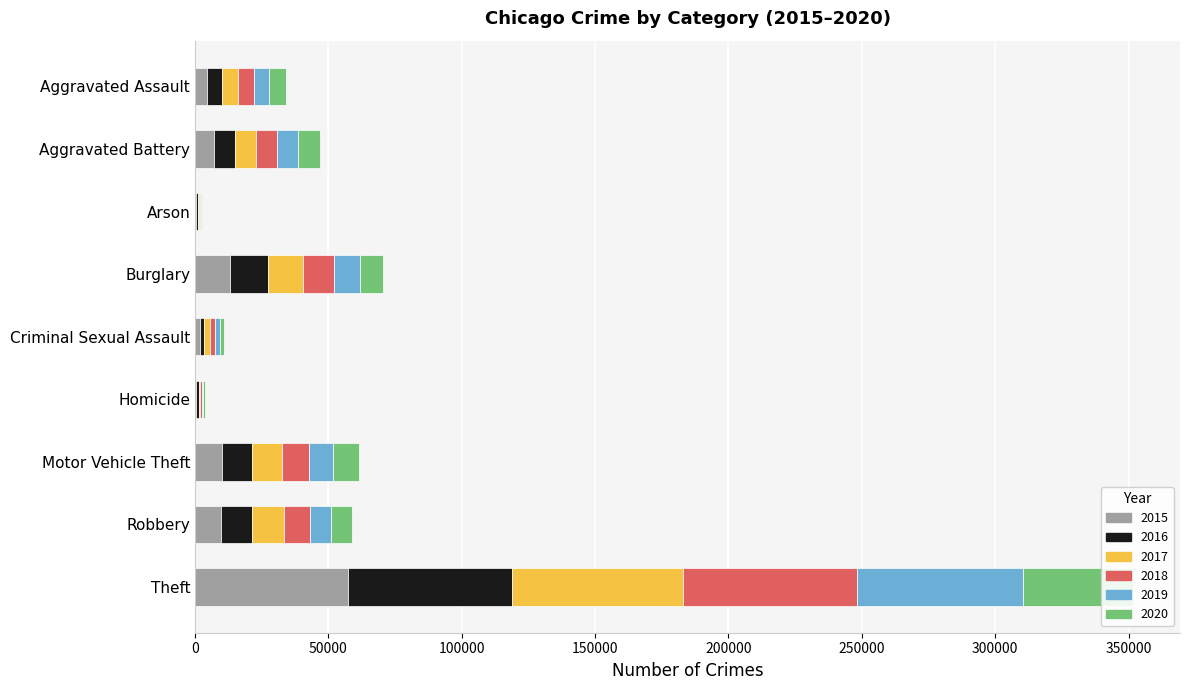

What is the difference between the highest and lowest values at Aggravated Assault?

1778